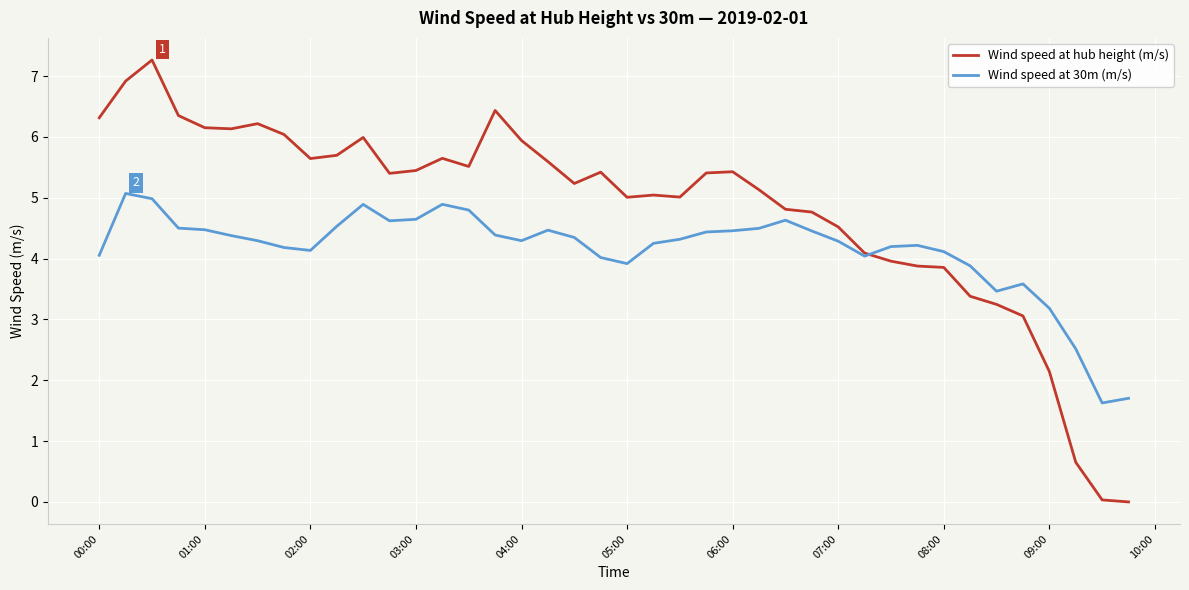

Does the chart have visible grid lines?

Yes